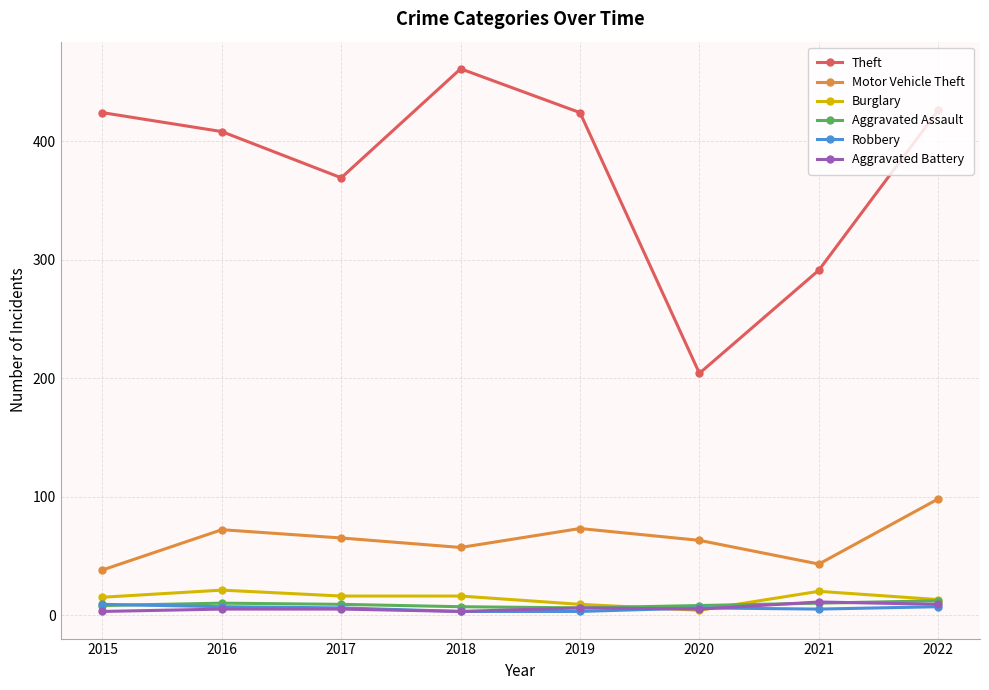

Which series has the largest total across all categories?

Theft